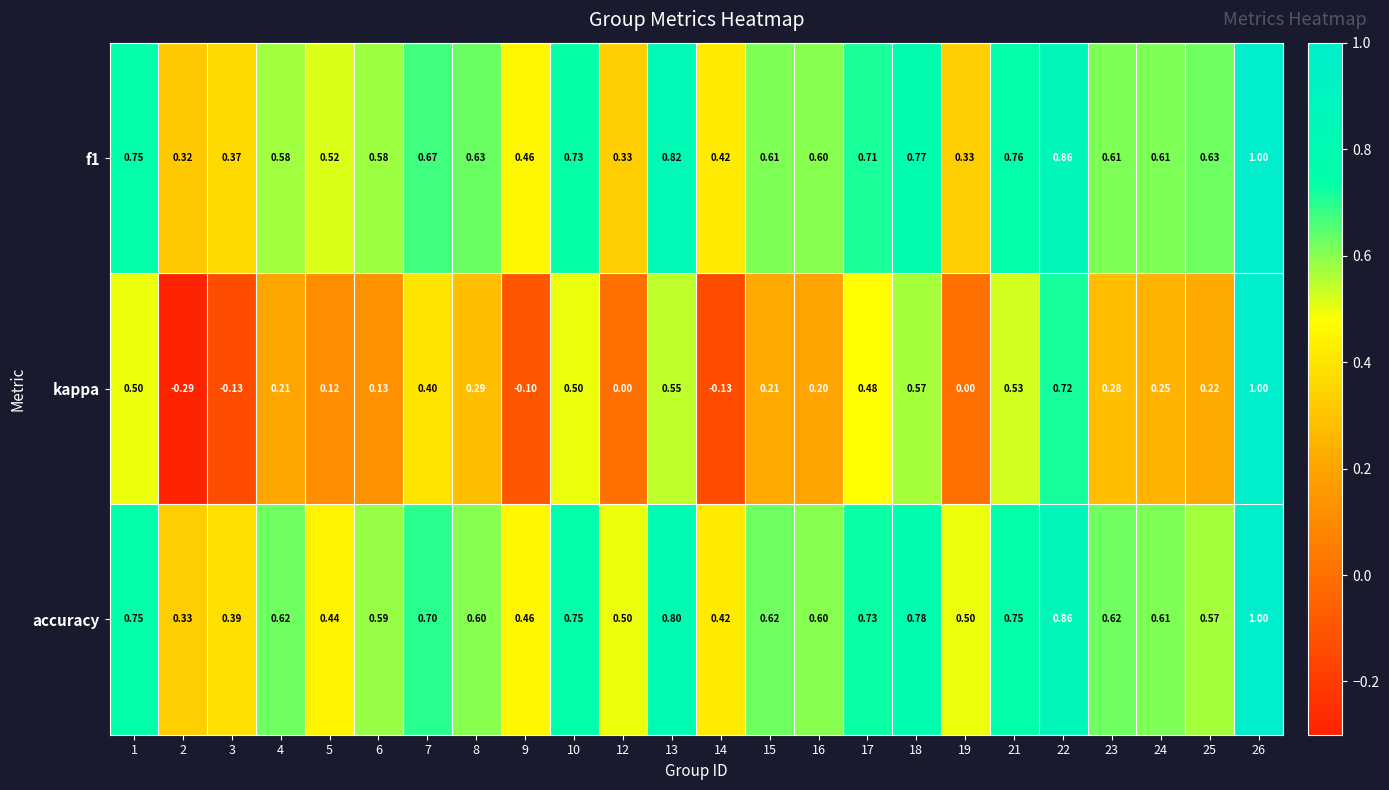

Which series has the widest spread of values?

kappa